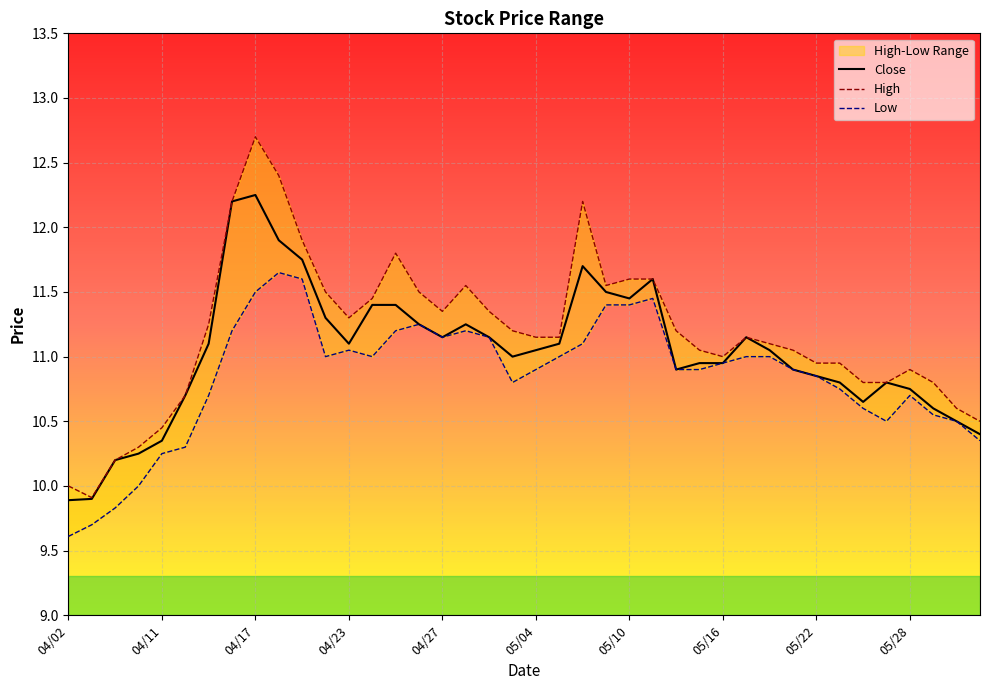

Does the chart display data point markers on the line(s)?

No